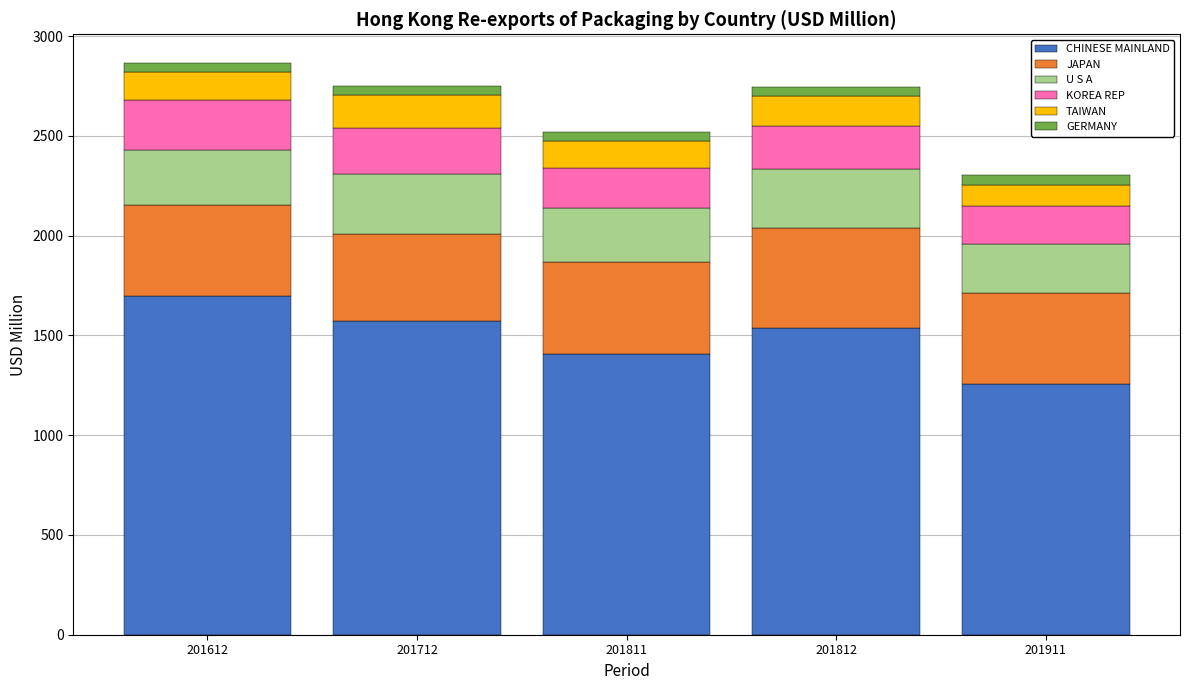

The CHINESE MAINLAND series shows 415.8 at 201911. True or false?

False